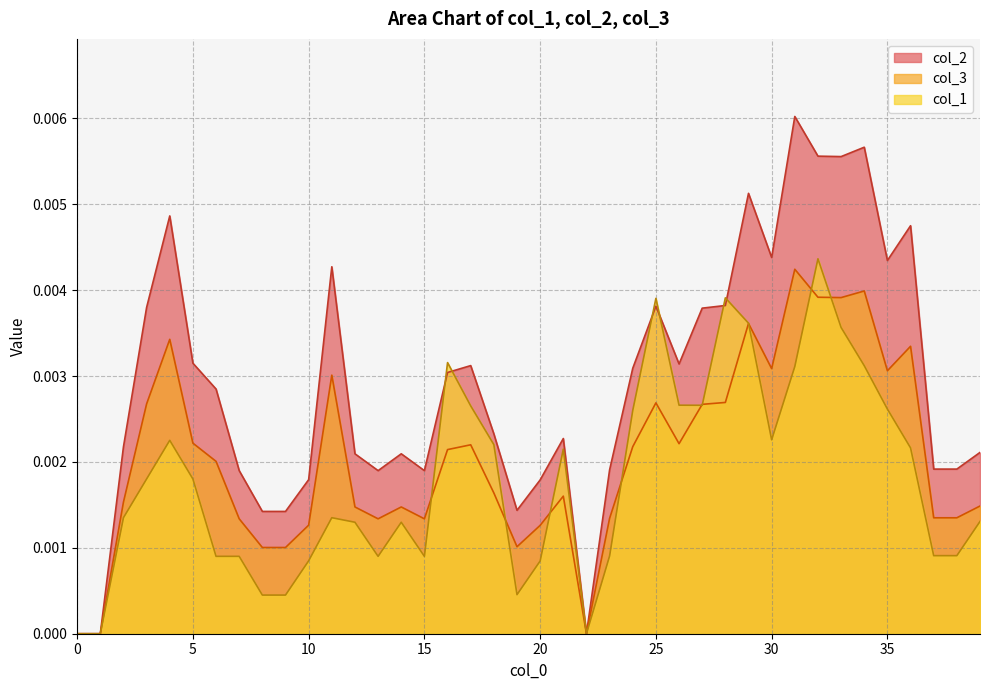

Which series has the largest range (max minus min)?

col_2